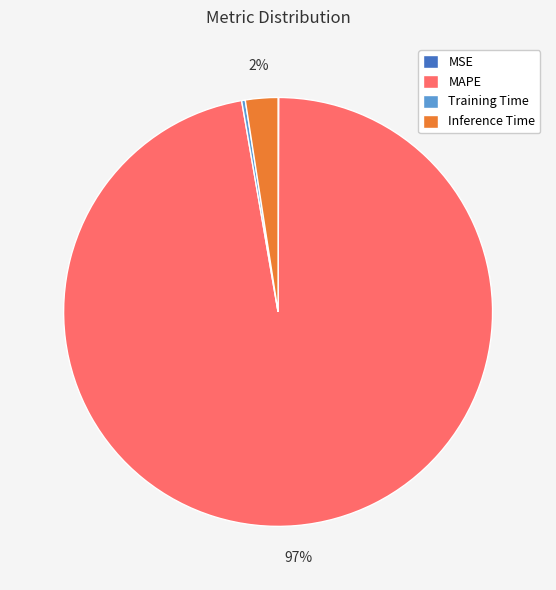

To the nearest percent, what is the average slice percentage?

25%